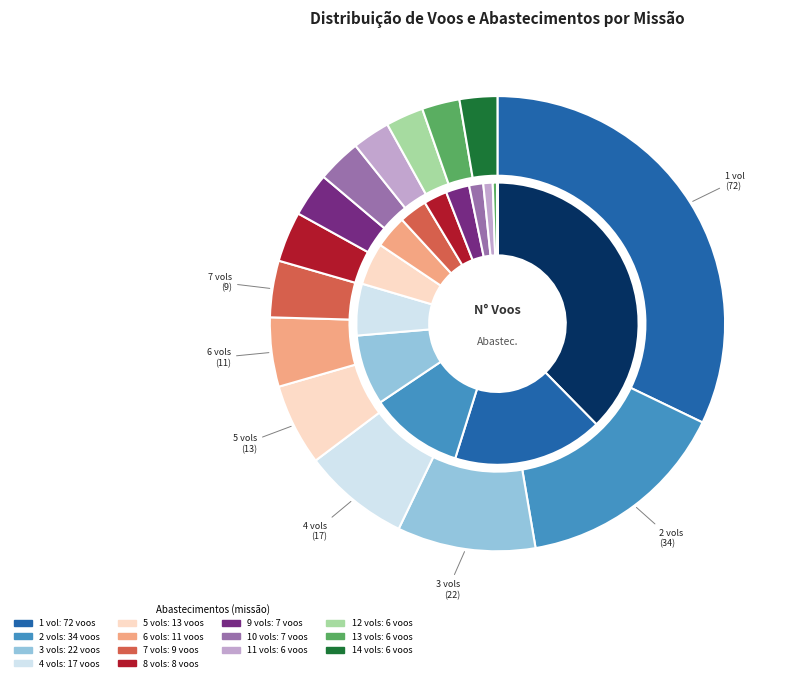

To the nearest percent, what percentage of the pie is 9?

3%